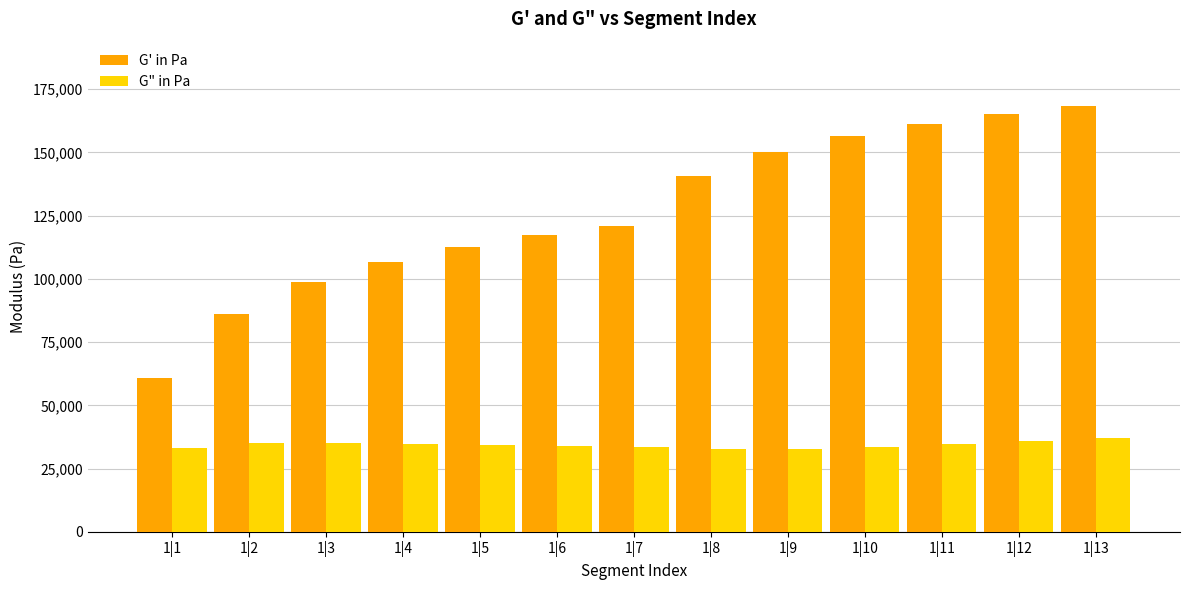

Which series has the largest total across all categories?

G' in Pa